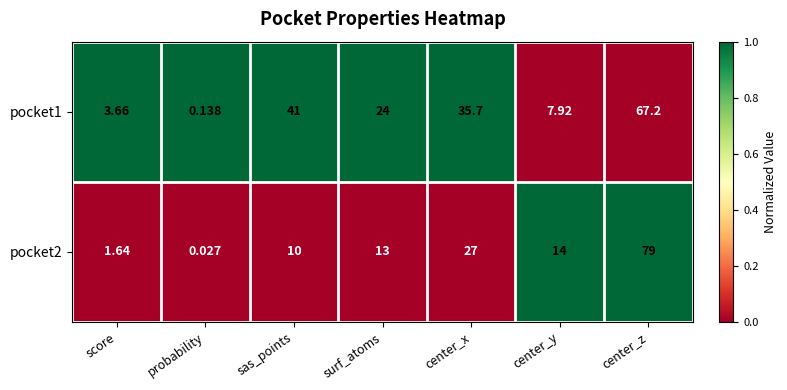

Is the value of pocket1 at probability greater than the value of pocket2 at probability?

Yes